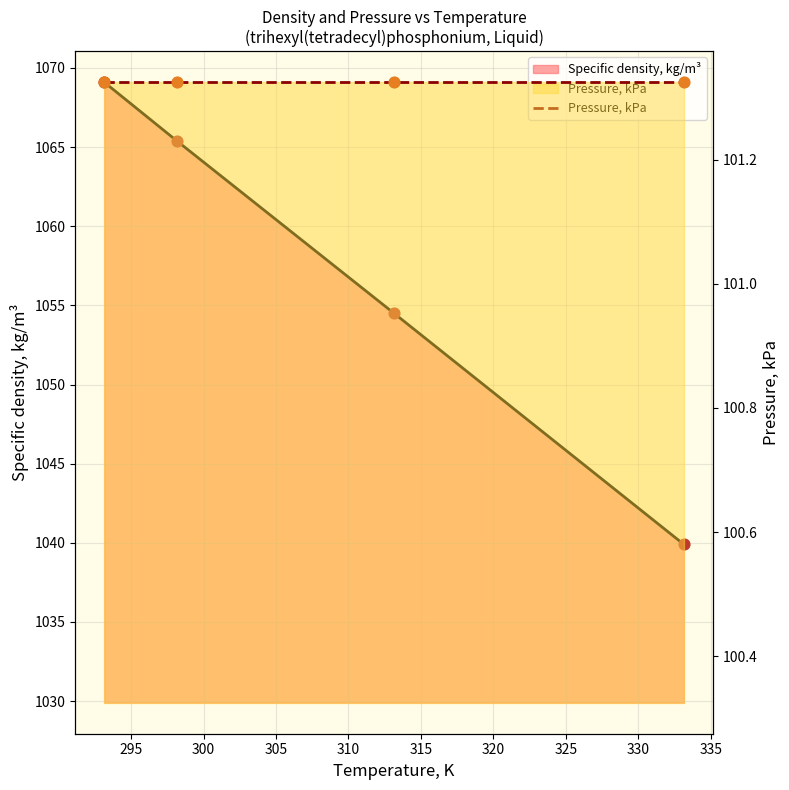

Between 298.15 and 333.15, which is larger?

298.15